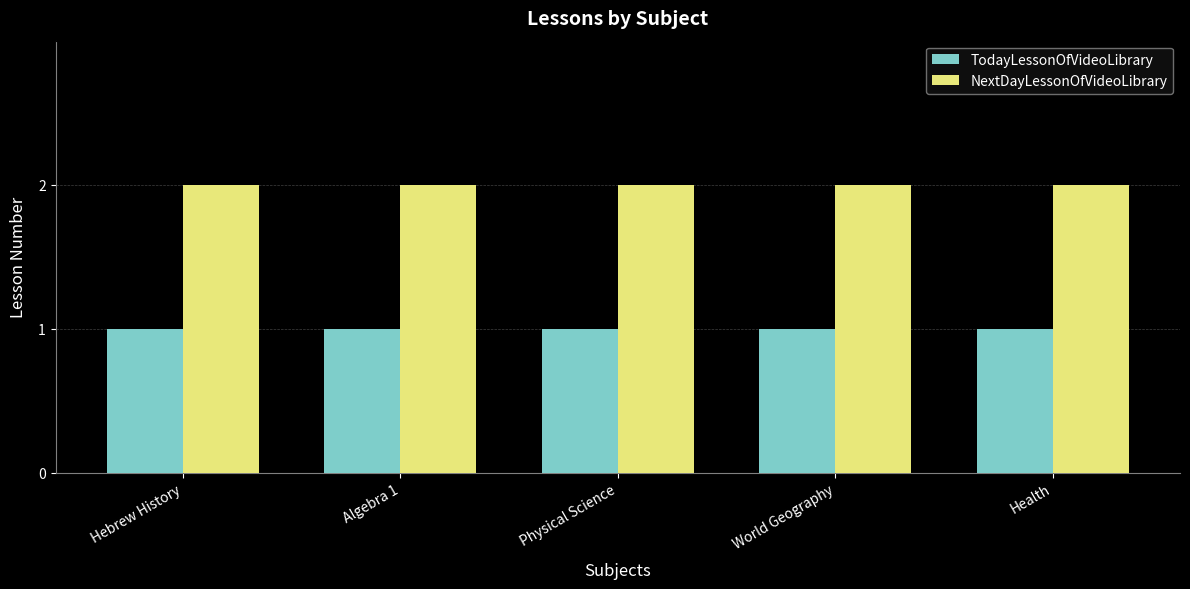

What is the value of the NextDayLessonOfVideoLibrary bar at the 2nd from the left?

2